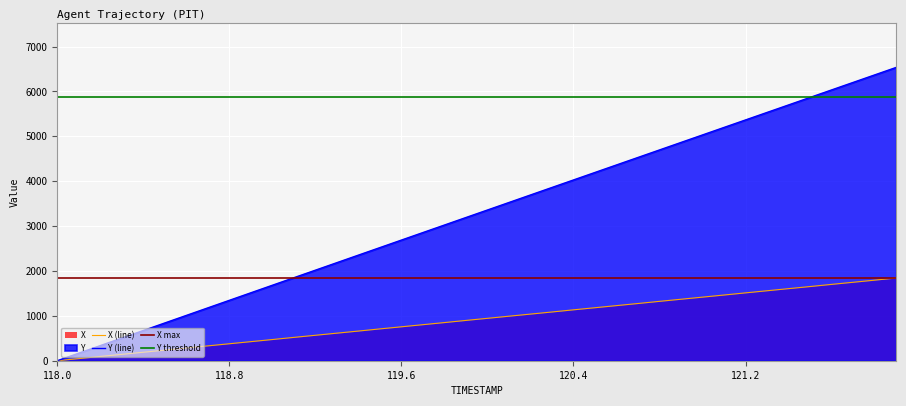

Reading left to right, what are all the values shown in this chart?

X: 118.0=0.0	118.1=47.0	118.2=95.0	118.3=142.0	118.4=189.0	118.5=236.0	118.6=284.0	118.7=331.0	118.8=378.0	118.9=425.0	119.0=472.0	119.1=520.0	119.2=567.0	119.3=614.0	119.4=661.0	119.5=709.0	119.6=756.0	119.7=803.0	119.8=850.0	119.9=898.0	120.0=945.0	120.1=992.0	120.2=1039.0	120.3=1086.0	120.4=1134.0	120.5=1181.0	120.6=1228.0	120.7=1275.0	120.8=1323.0	120.9=1370.0	121.0=1417.0	121.1=1464.0	121.2=1512.0	121.3=1559.0	121.4=1606.0	121.5=1653.0	121.6=1701.0	121.7=1748.0	121.8=1795.0	121.9=1843.0
Y: 118.0=0.0	118.1=168.4	118.2=336.7	118.3=505.0	118.4=673.2	118.5=841.5	118.6=1009.6	118.7=1177.7	118.8=1345.8	118.9=1513.8	119.0=1681.8	119.1=1849.7	119.2=2017.5	119.3=2185.3	119.4=2353.1	119.5=2520.7	119.6=2688.4	119.7=2856.0	119.8=3023.5	119.9=3191.1	120.0=3358.5	120.1=3526.0	120.2=3693.4	120.3=3860.7	120.4=4028.0	120.5=4195.3	120.6=4362.6	120.7=4529.8	120.8=4697.0	120.9=4864.2	121.0=5031.4	121.1=5198.6	121.2=5365.7	121.3=5532.8	121.4=5699.9	121.5=5867.0	121.6=6034.1	121.7=6201.2	121.8=6368.2	121.9=6535.3